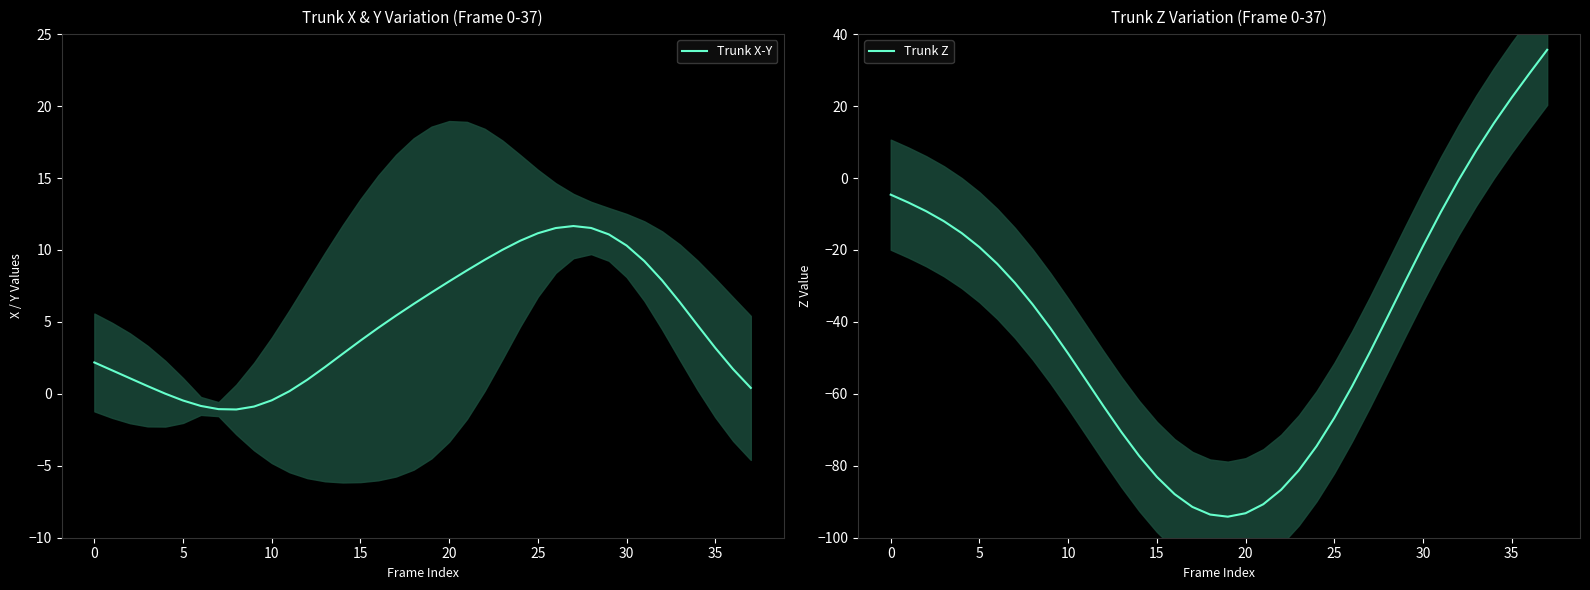

True or false: Trunk Z and Trunk X-Y cross at least once.

True